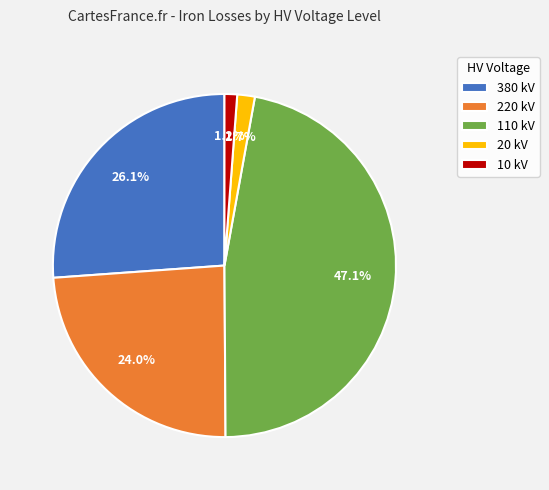

Does any single category account for the majority?

No